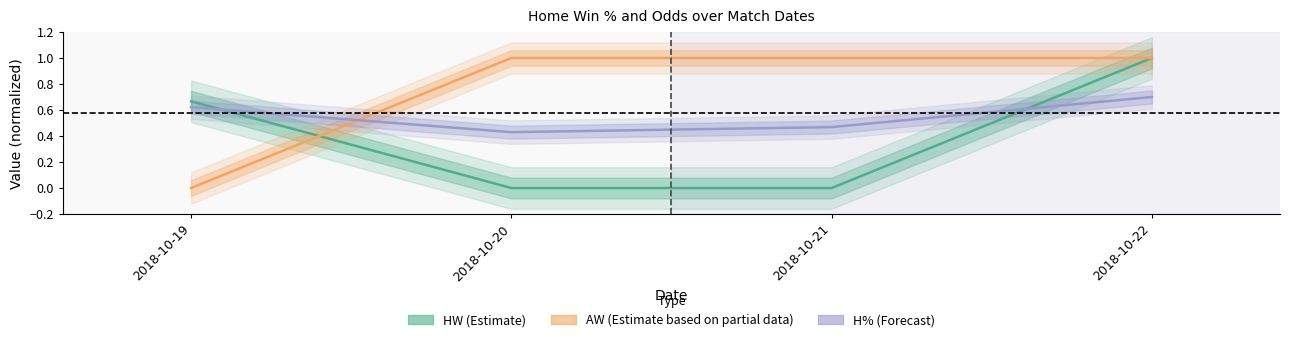

Reading left to right, list all the values displayed in this chart.

HW (Estimate): 0.7	0.0	0.0	1.0
AW (Partial Estimate): 0.0	1.0	1.0	1.0
H% (Forecast): 0.6	0.4	0.5	0.7